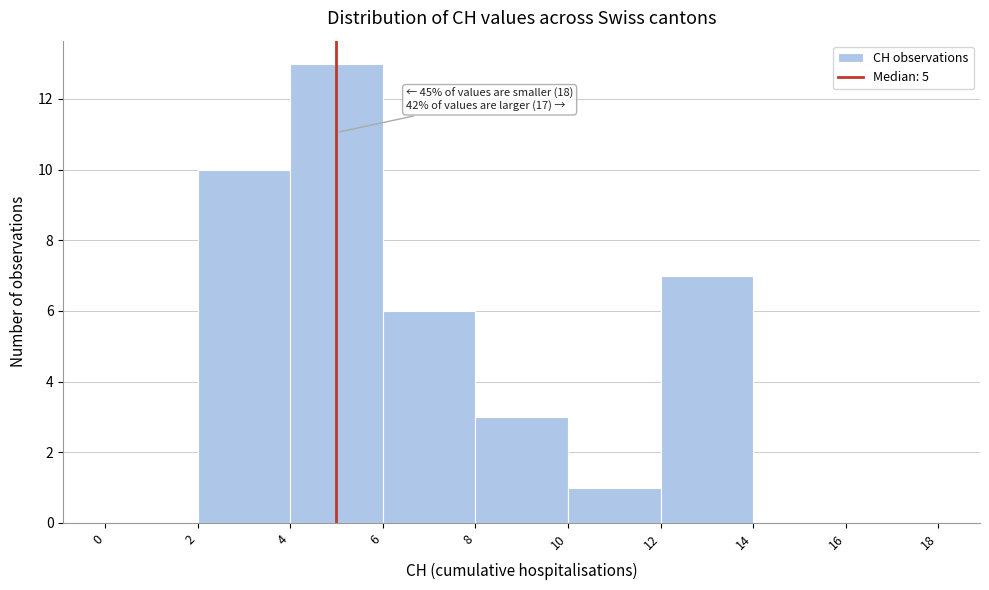

Which range on the x-axis has the tallest bar?

4 to 6